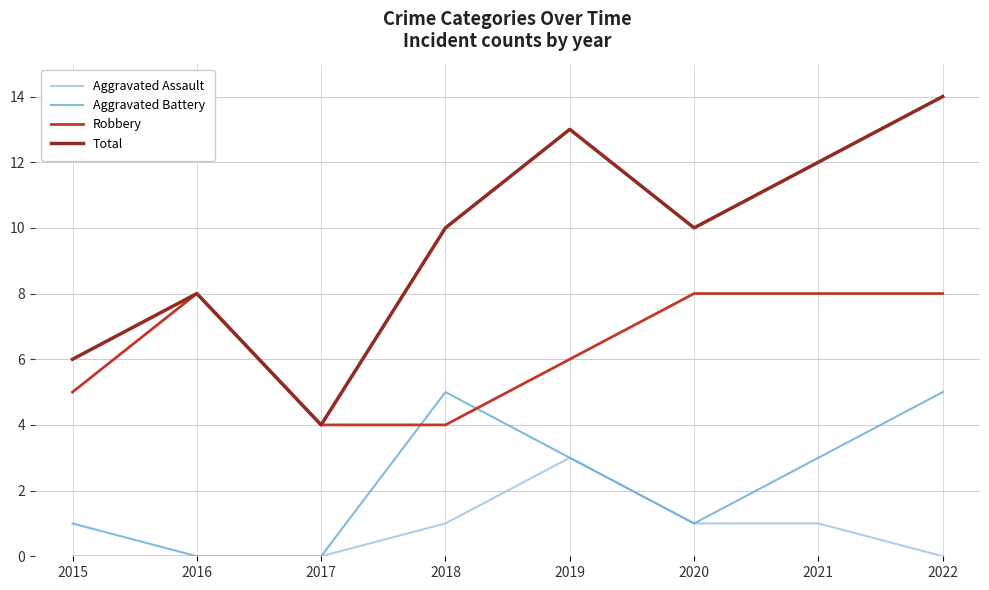

What is the lowest value of the Total series?

4